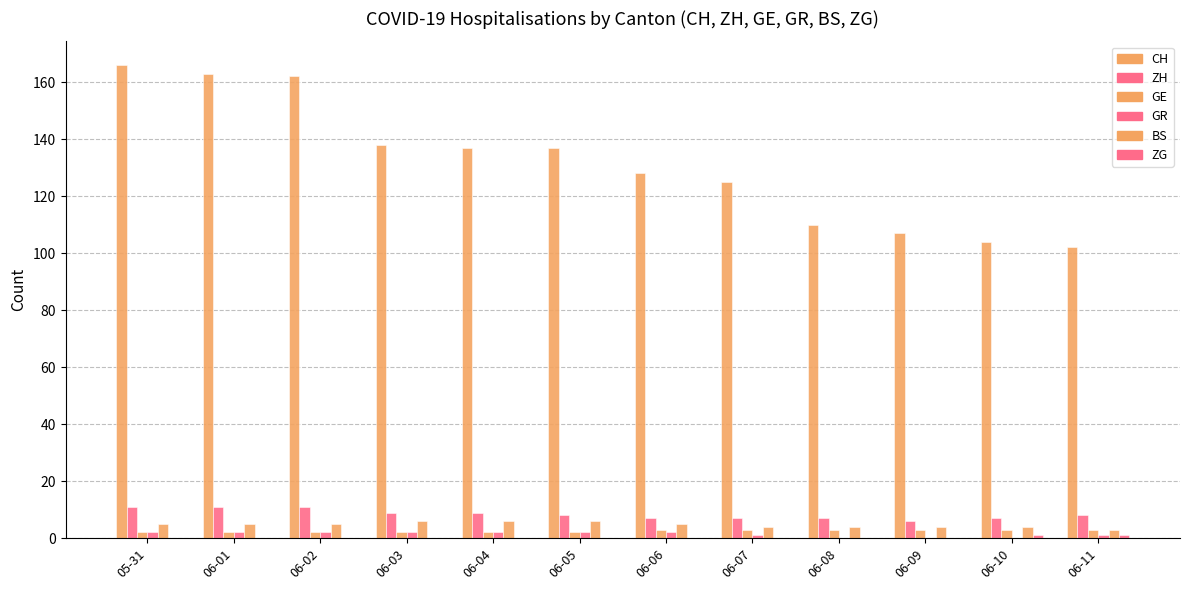

What is the sum of the BS values at 05-31 and 06-07?

9